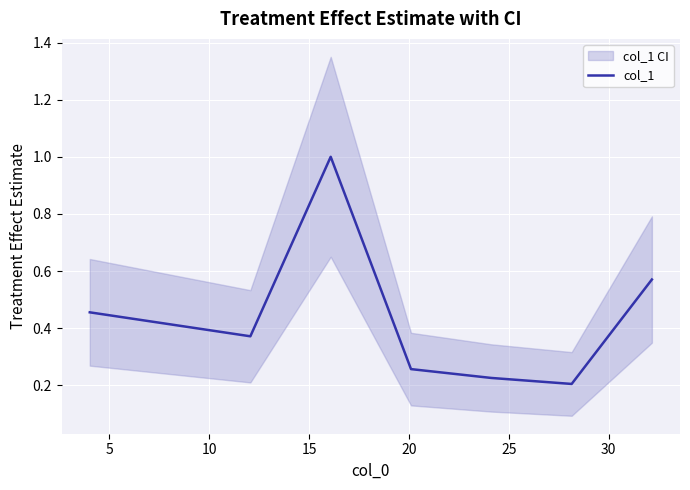

What is the smallest value displayed?

0.2